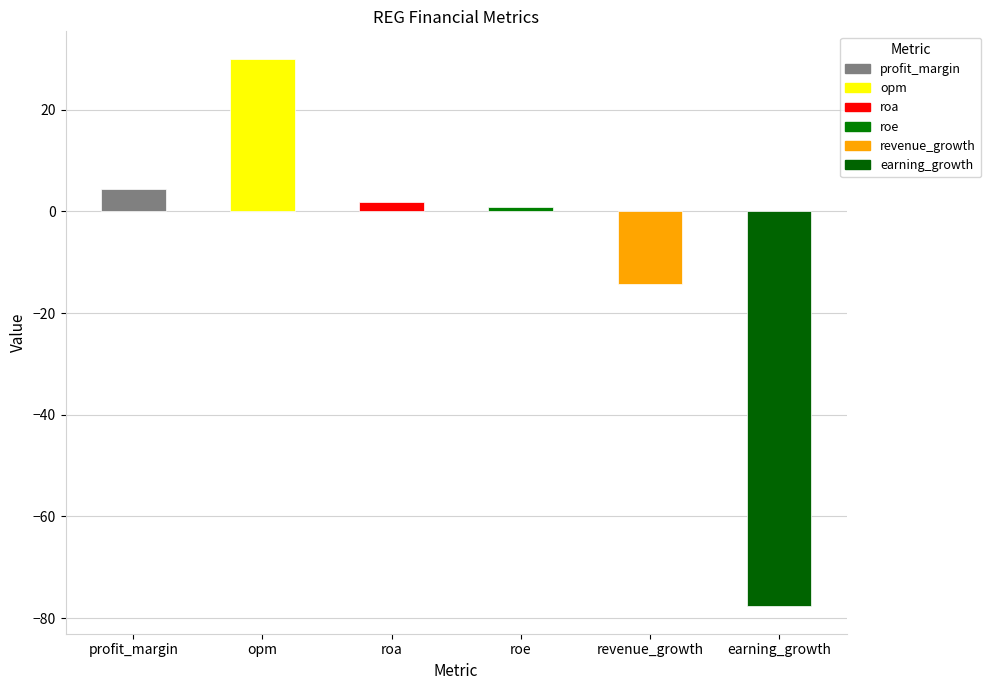

What is the average value?

-9.2